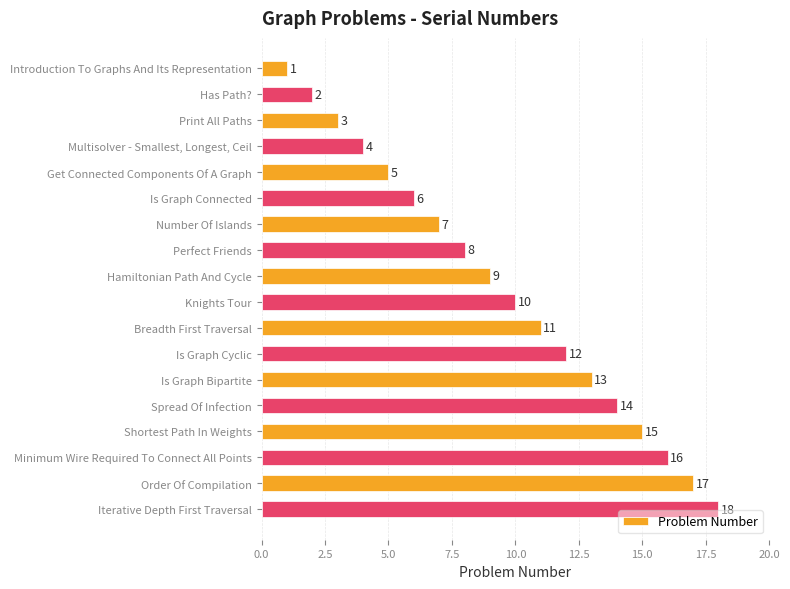

What is the average value?

10